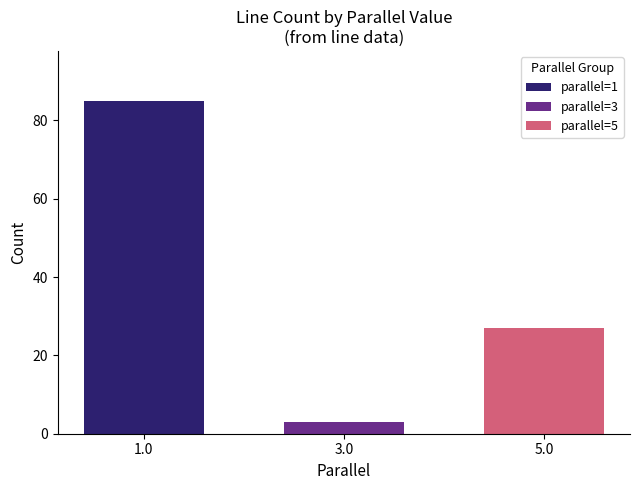

True or false: parallel=1 has a value of 85 at 3.0.

True